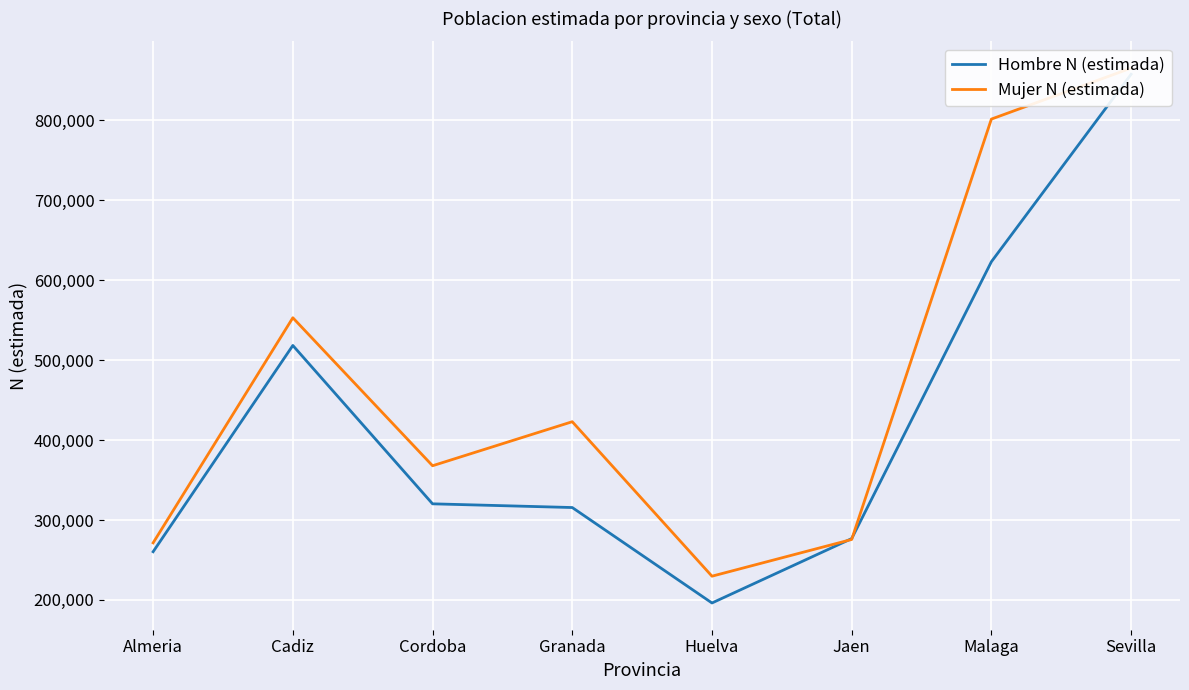

What is the sum of all Hombre N (estimada) values?

3368226